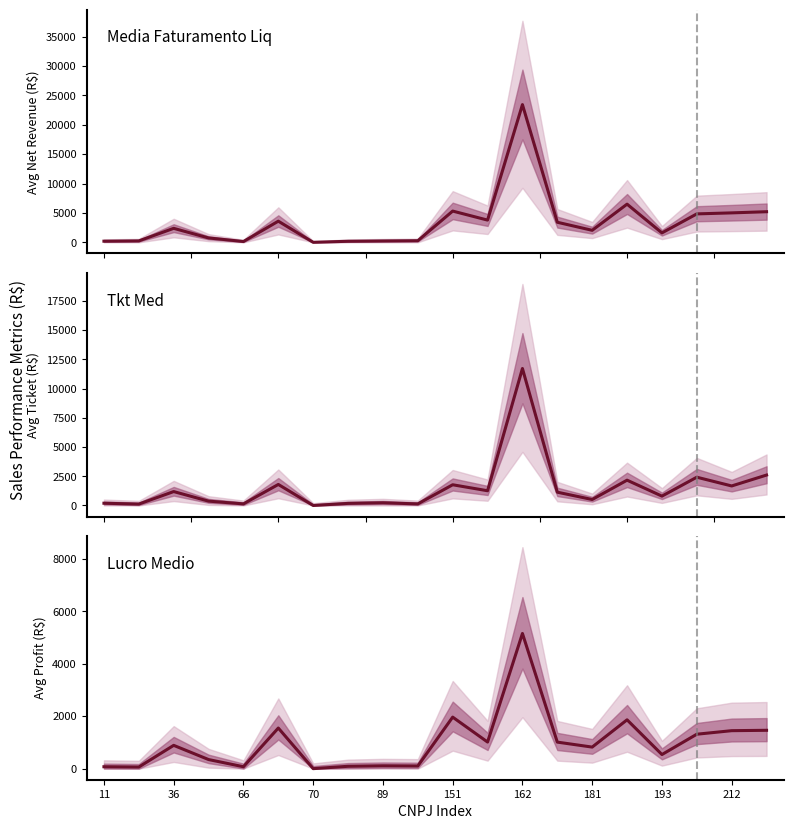

Is the value of TKT MED at 36 greater than the value of MEDIA FATURAMENTO LIQ at 151?

No